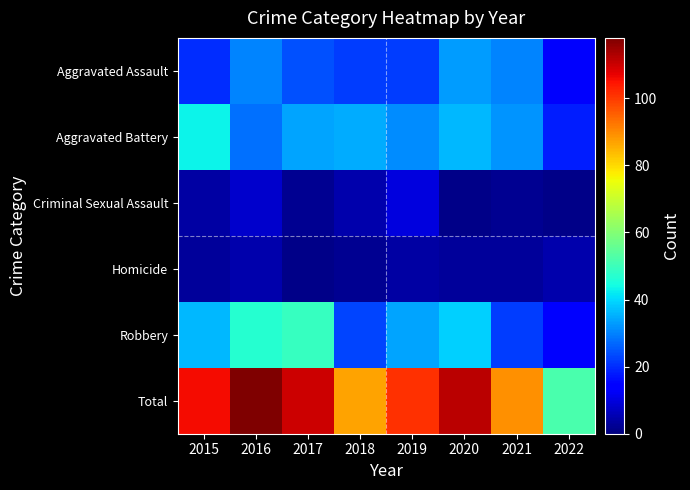

Rank the series by their maximum value, from lowest to highest.

Homicide, Criminal Sexual Assault, Aggravated Assault, Aggravated Battery, Robbery, Total